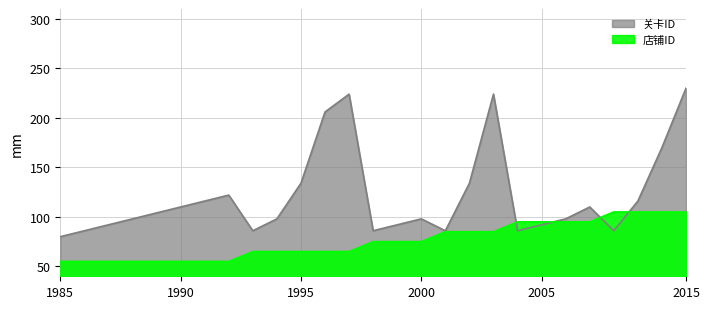

What is the greatest value displayed?

230